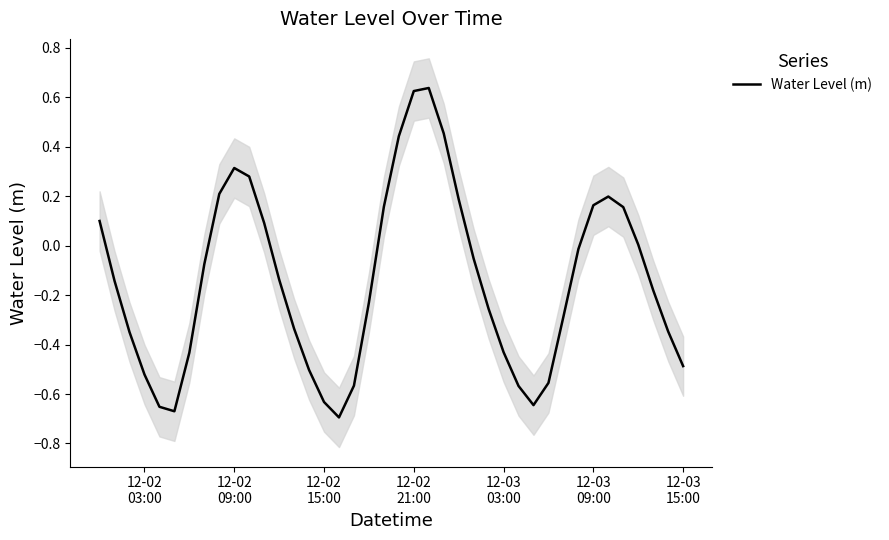

How many values are below 0?

25